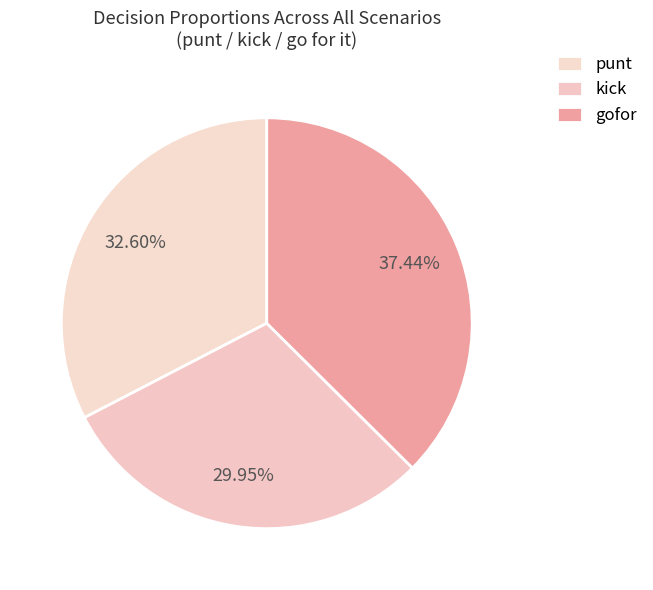

Count the number of slices in the pie.

3